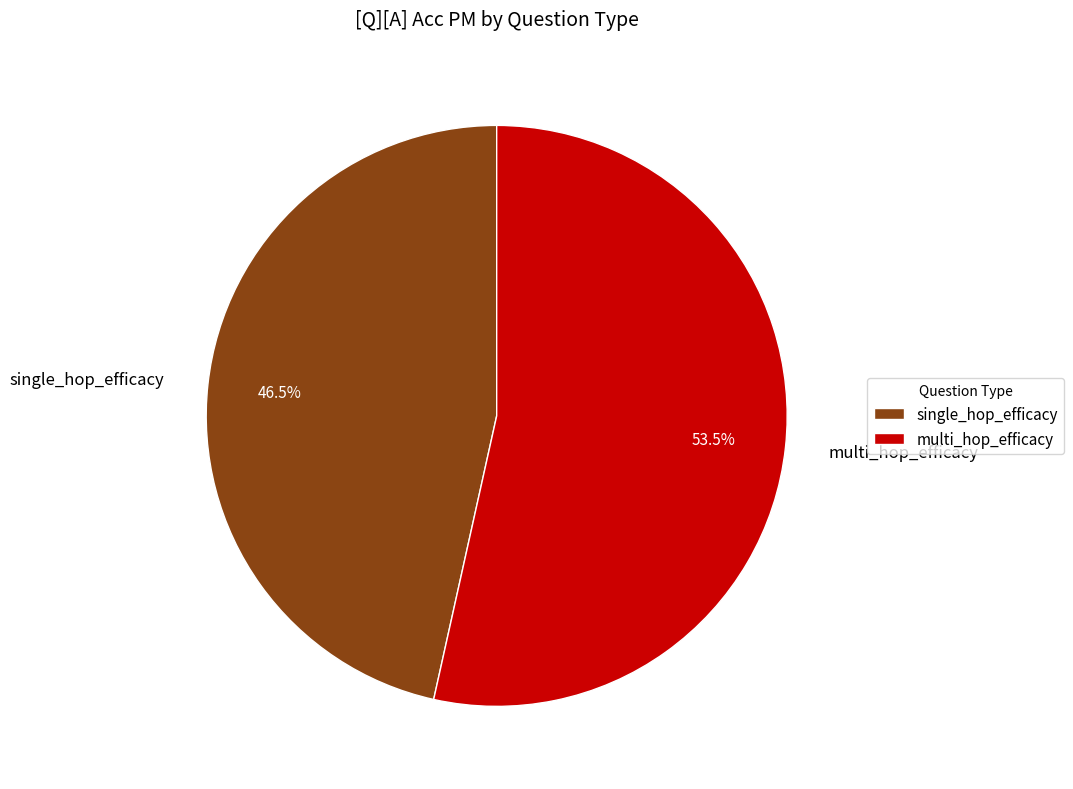

Is the sum of multi_hop_efficacy and single_hop_efficacy greater than half?

Yes